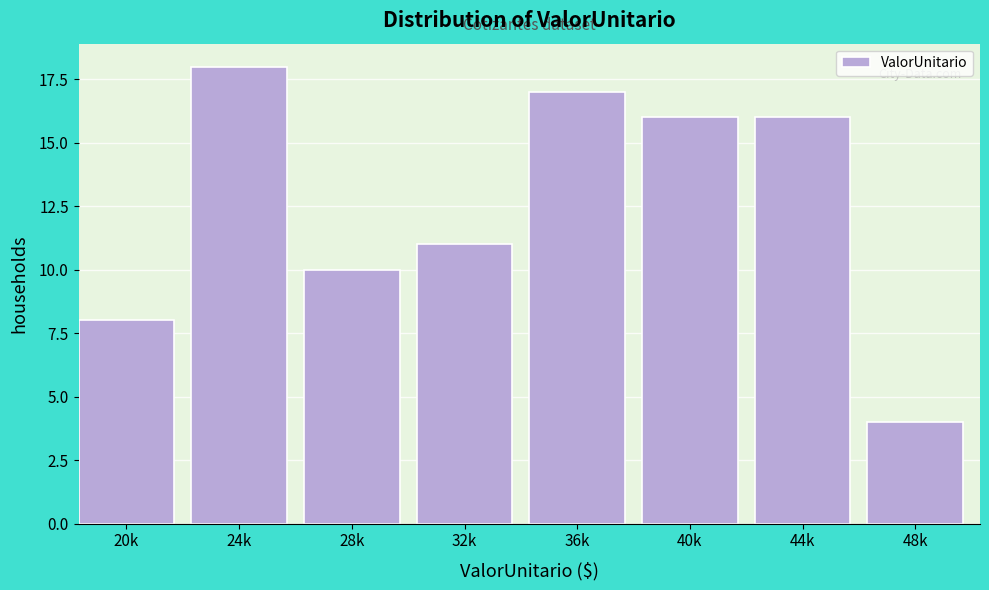

Reading right to left, extract all data points from this chart.

4	16	16	17	11	10	18	8